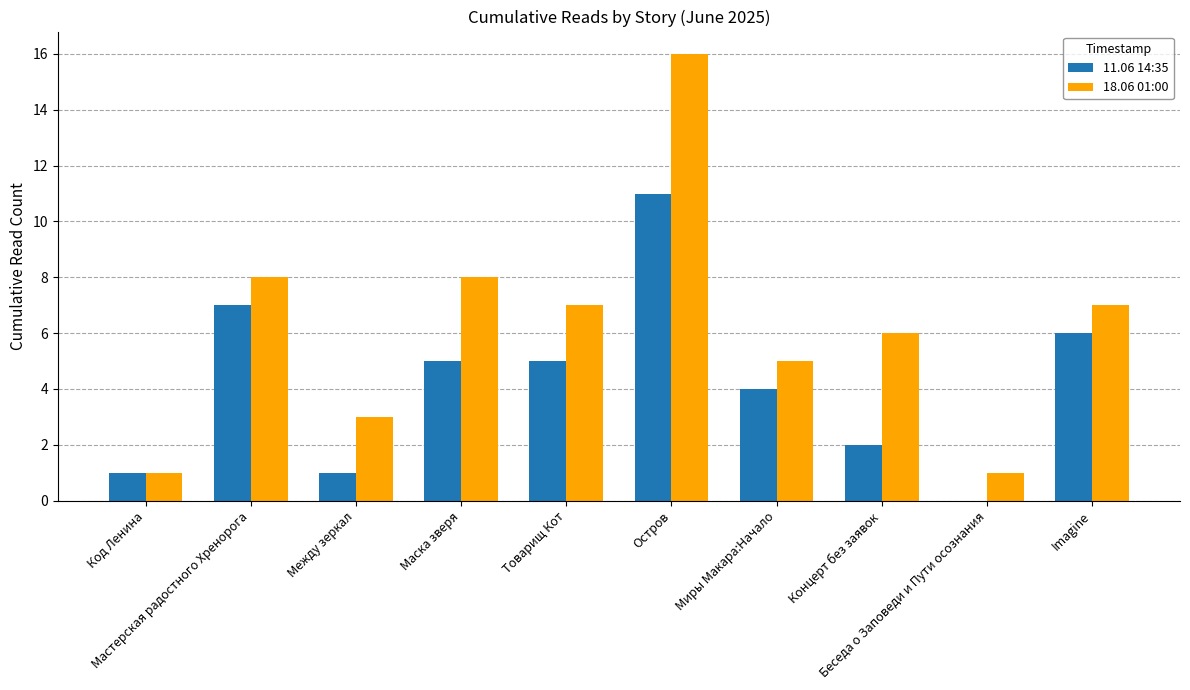

Which series has the largest total across all categories?

18.06 01:00